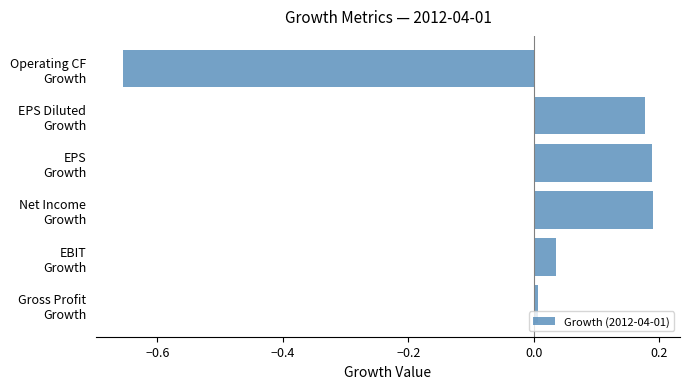

What is the difference between the maximum and minimum values?

0.8